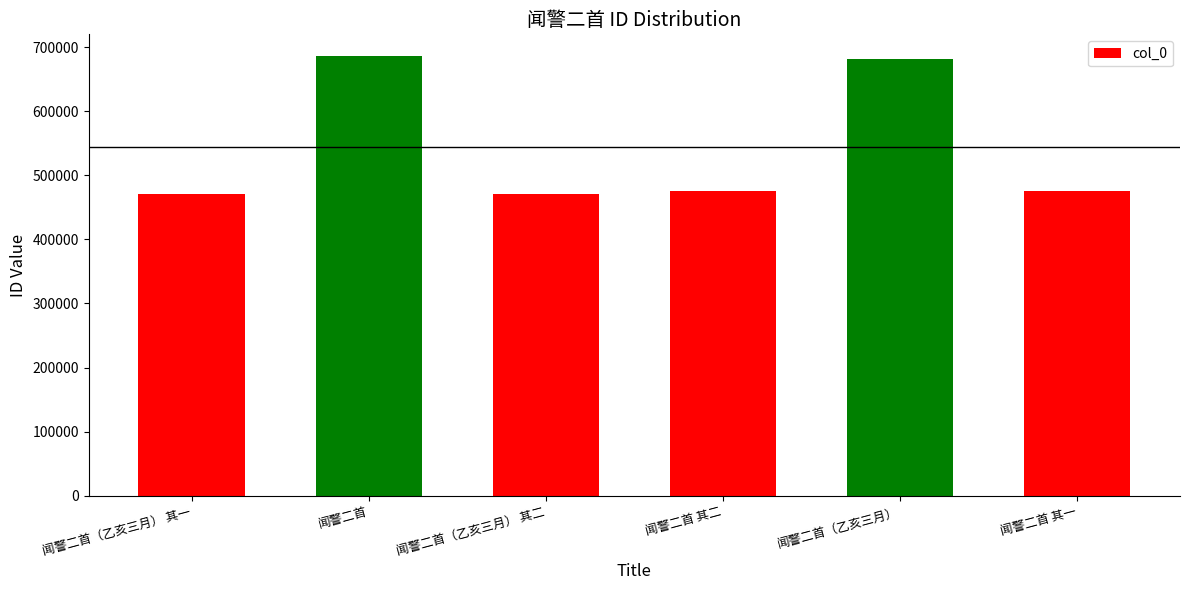

Does the chart contain any negative values?

No